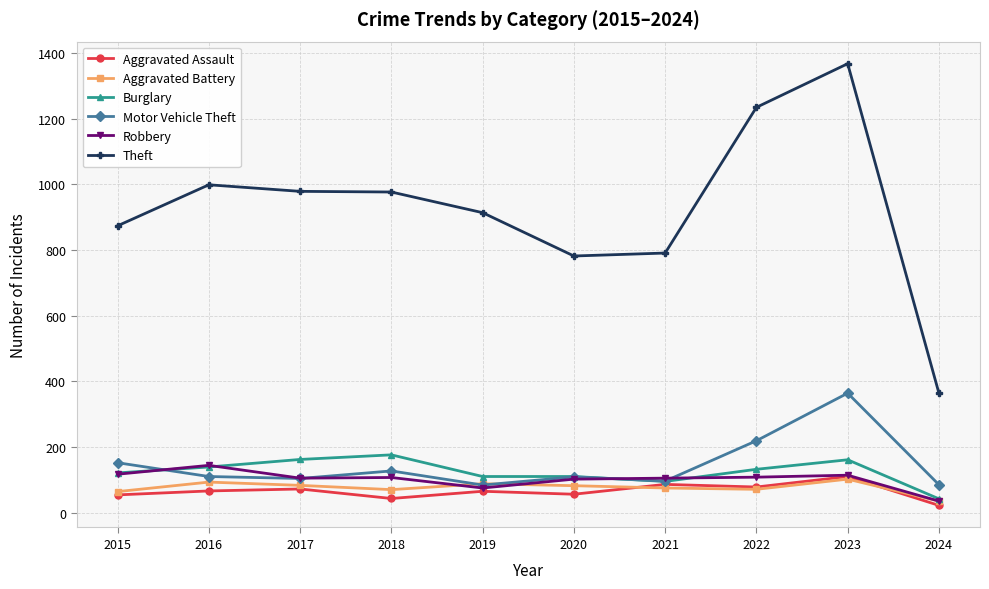

Which series has the largest total across all categories?

Theft